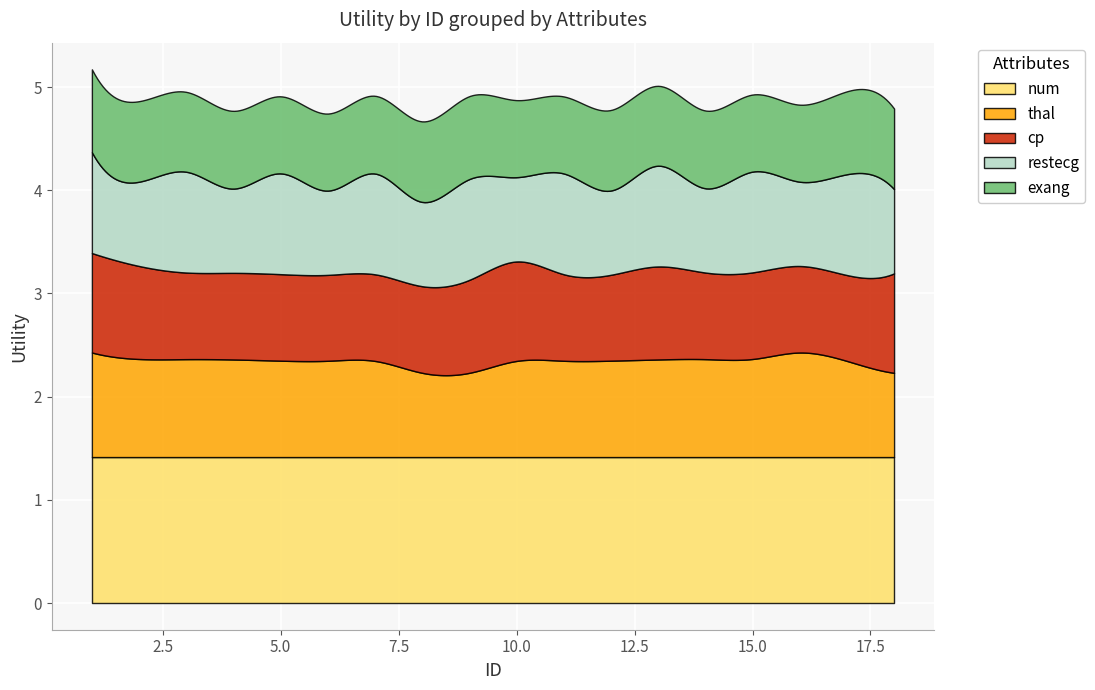

True or false: num and exang intersect in this chart.

False